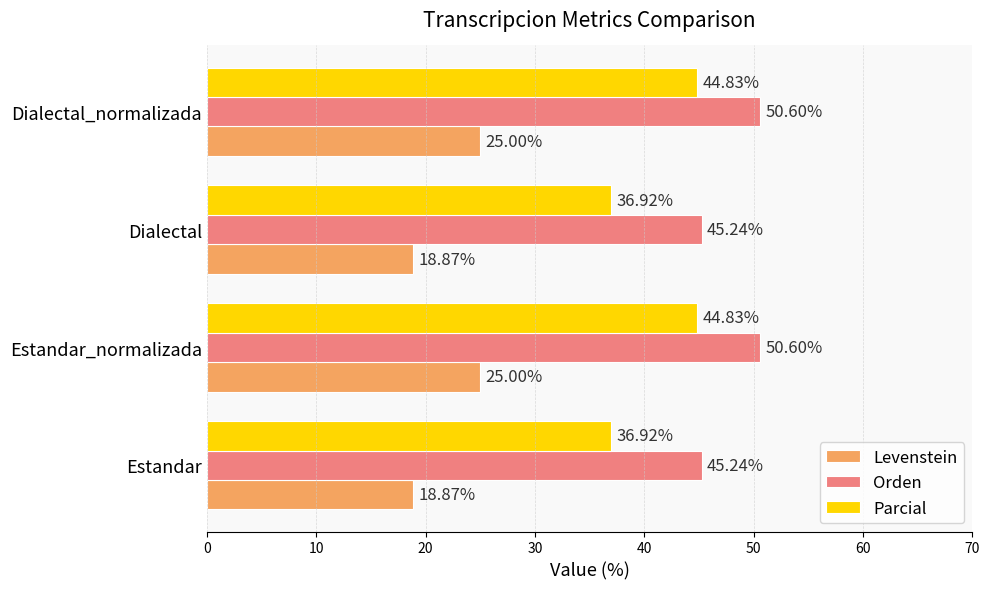

What is the minimum value shown in the chart?

18.9